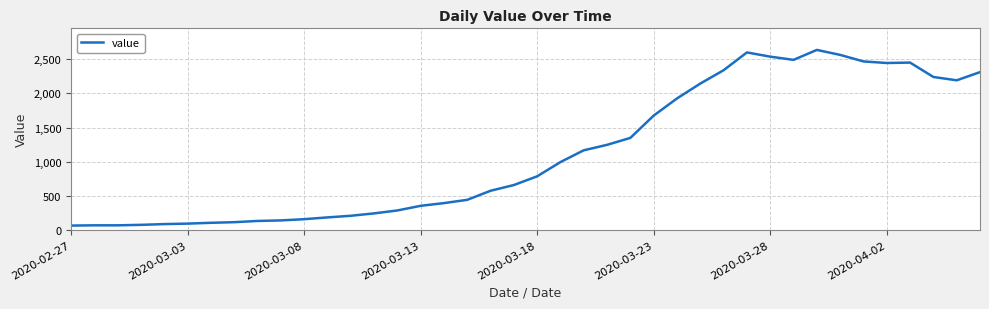

What is the maximum value shown in the chart?

2639